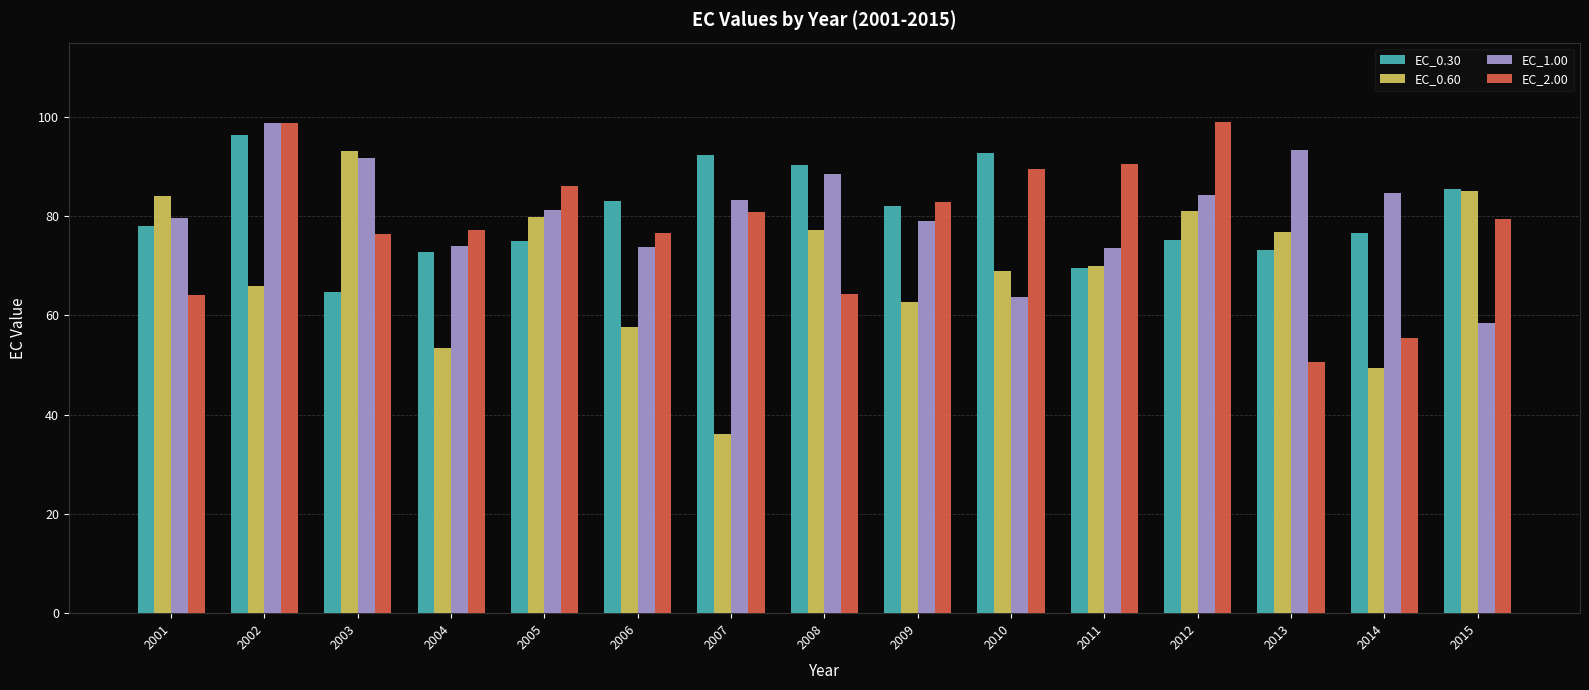

How many categories are shown in the chart?

15